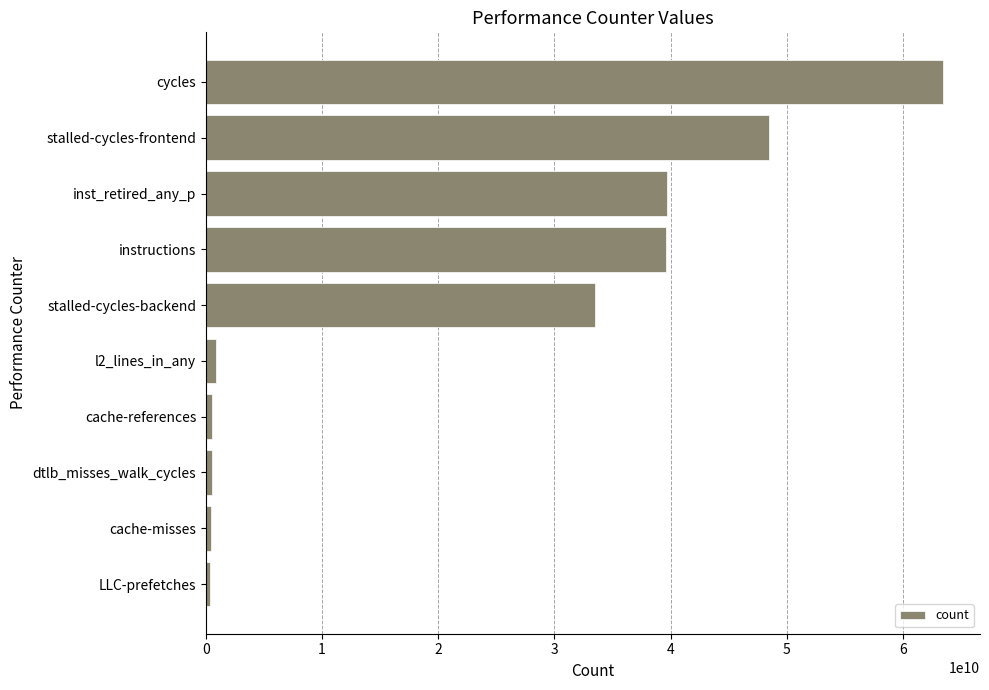

Is it true that the value at inst_retired_any_p is 19821098131?

False